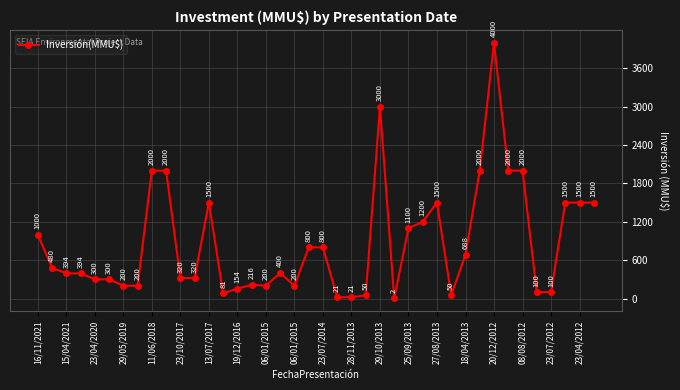

What is the value of the 14th point from the left?

81